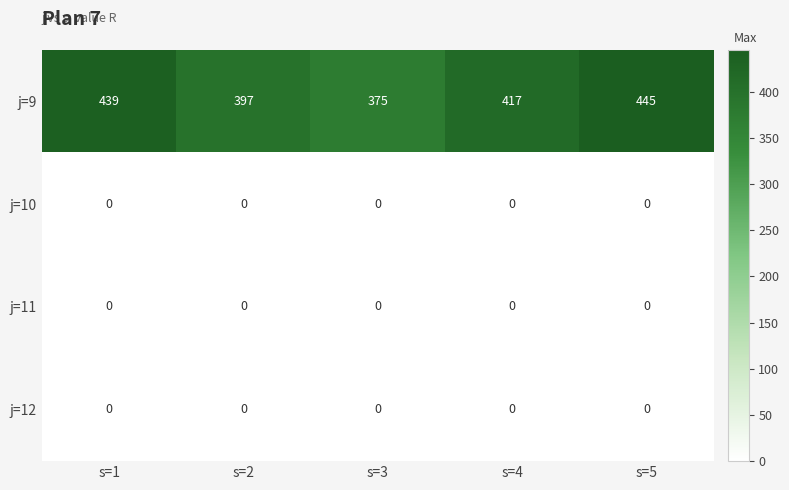

Which series has the largest total across all categories?

j=9